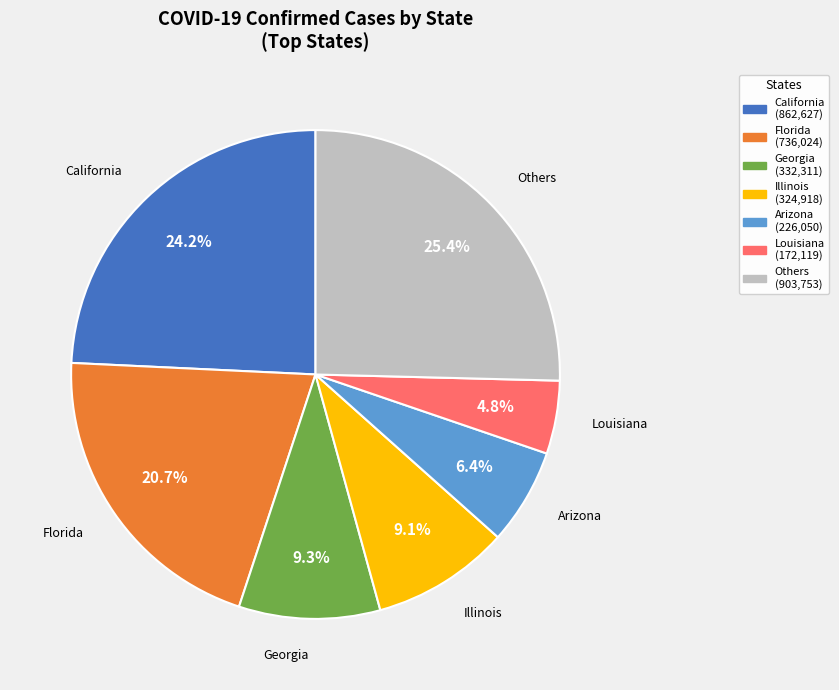

How many slices are in this pie chart?

7